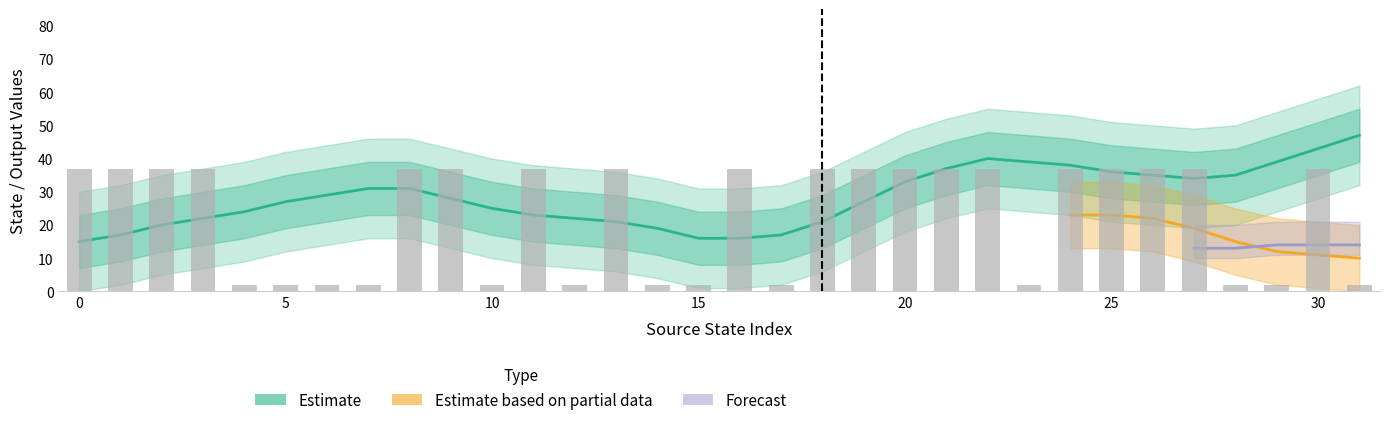

Are the bars horizontal?

No